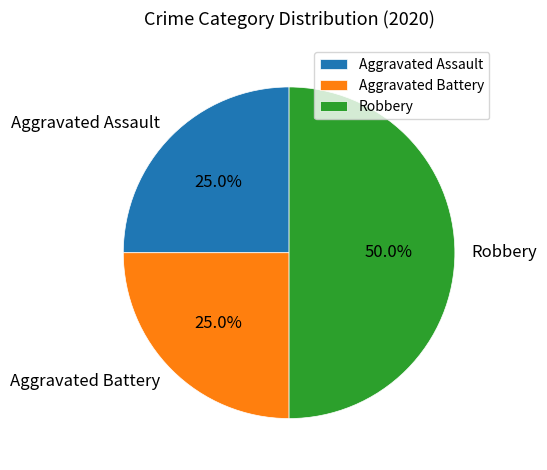

Which slice is the largest?

Robbery